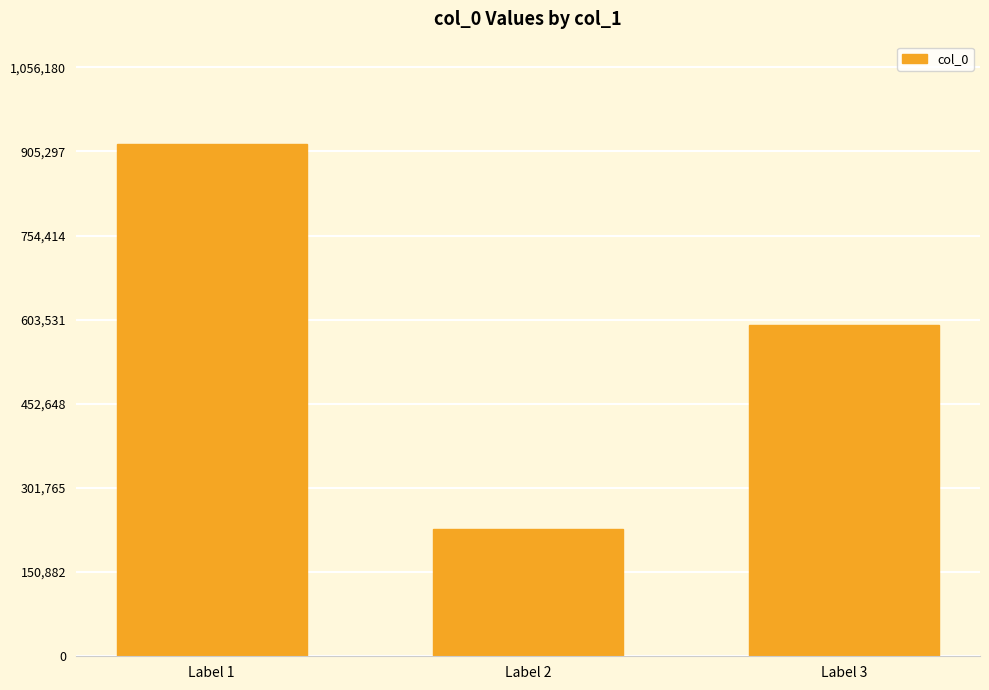

What is the ratio of the value at Label 1 to the value at Label 2?

4.0